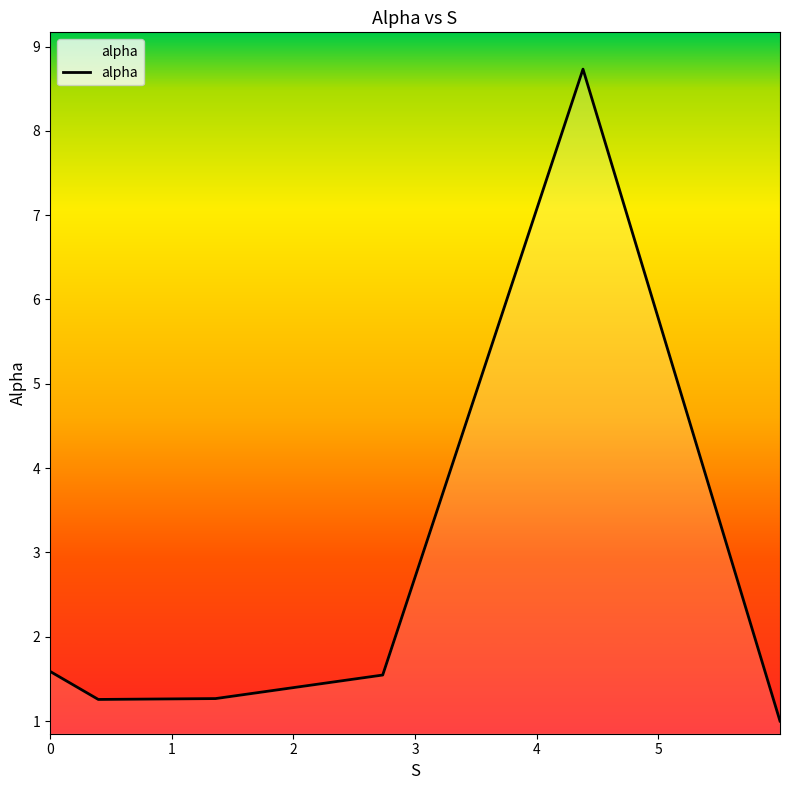

What is the maximum value shown in the chart?

8.7